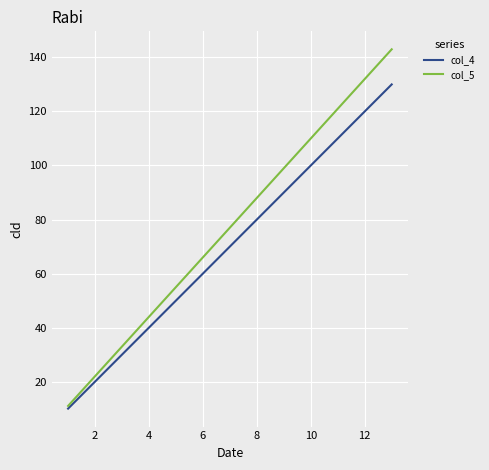

List the series in order of their peak value, highest first.

col_5, col_4